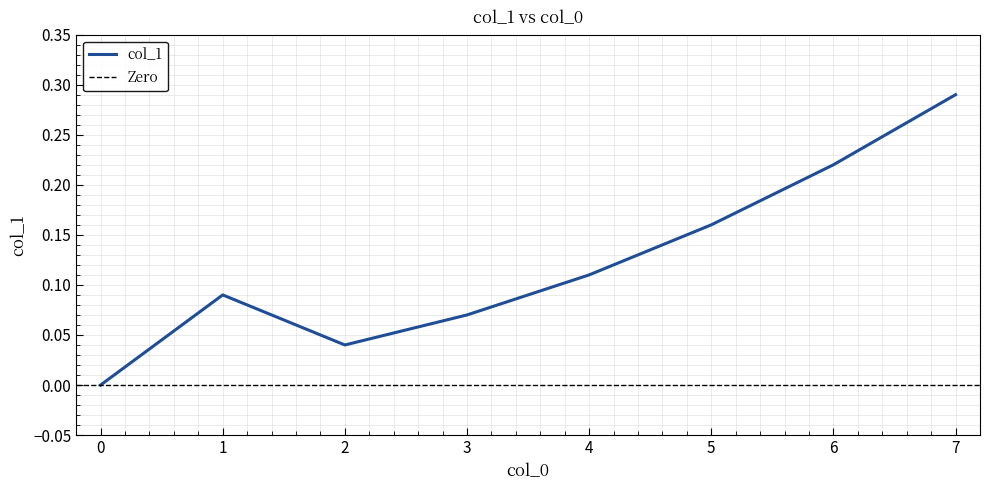

Where is the first local minimum?

2